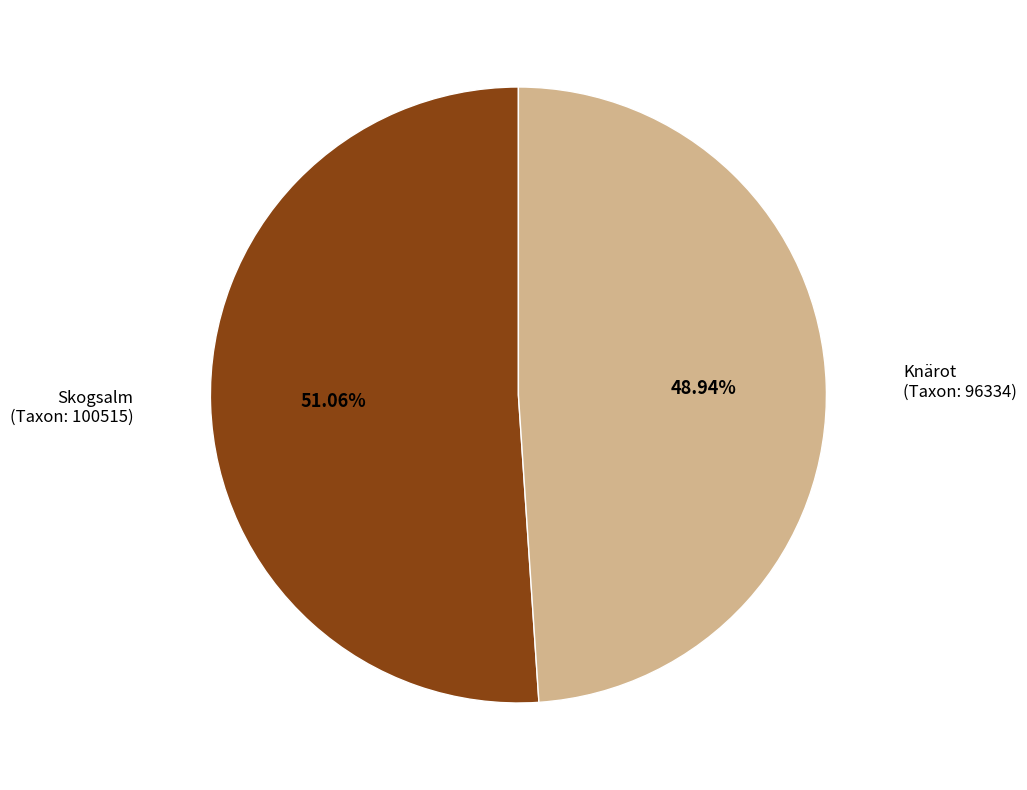

Combined, do Skogsalm (Taxon: 100515) and Knärot (Taxon: 96334) account for over 50%?

Yes